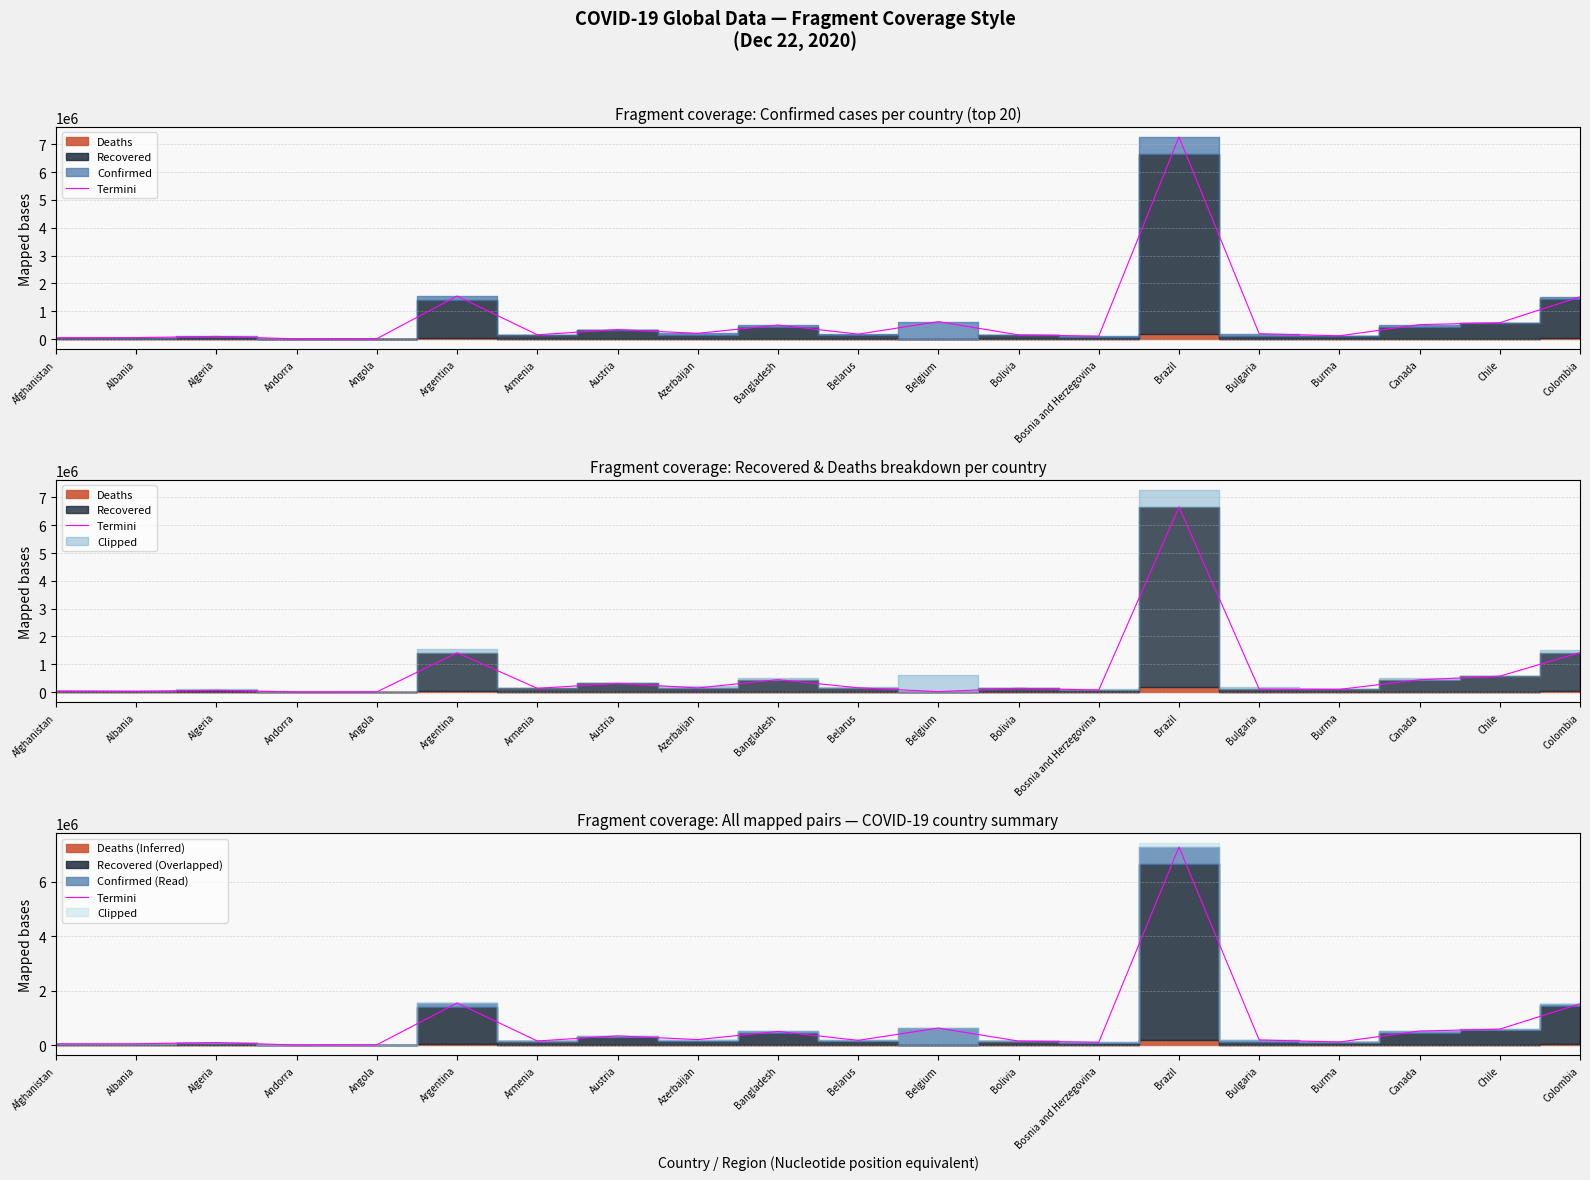

How many values exceed 192472?

9